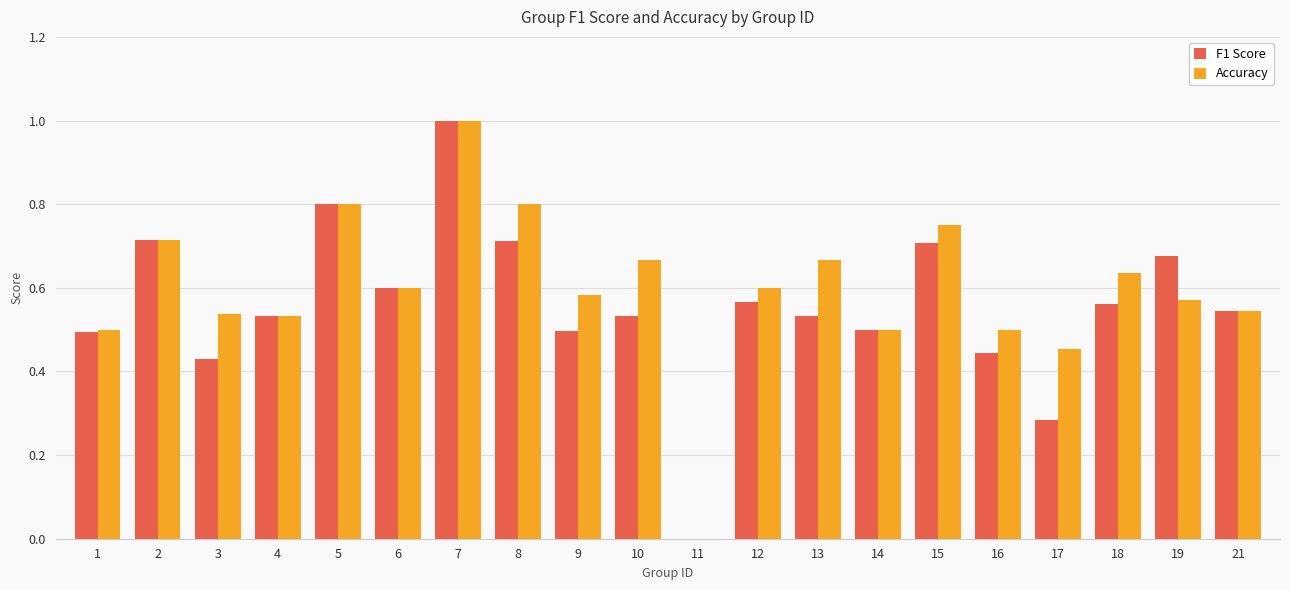

Count the Accuracy values in the range 0 to 1.

20